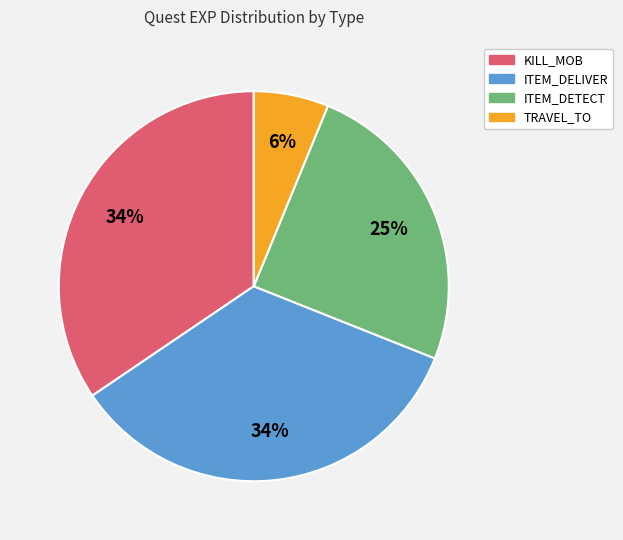

To the nearest percent, what is the average slice percentage?

25%